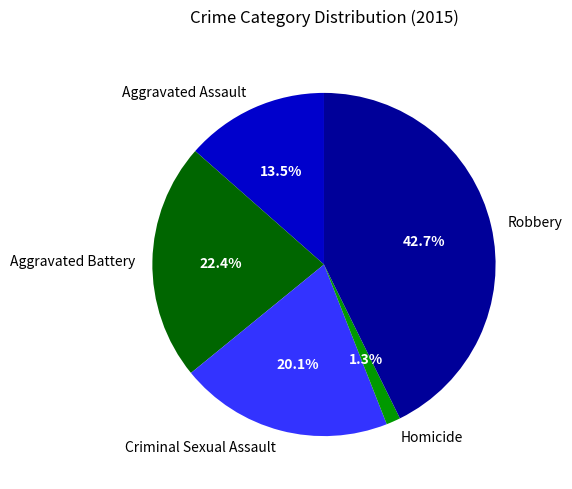

To the nearest percent, what is the average slice percentage?

20%